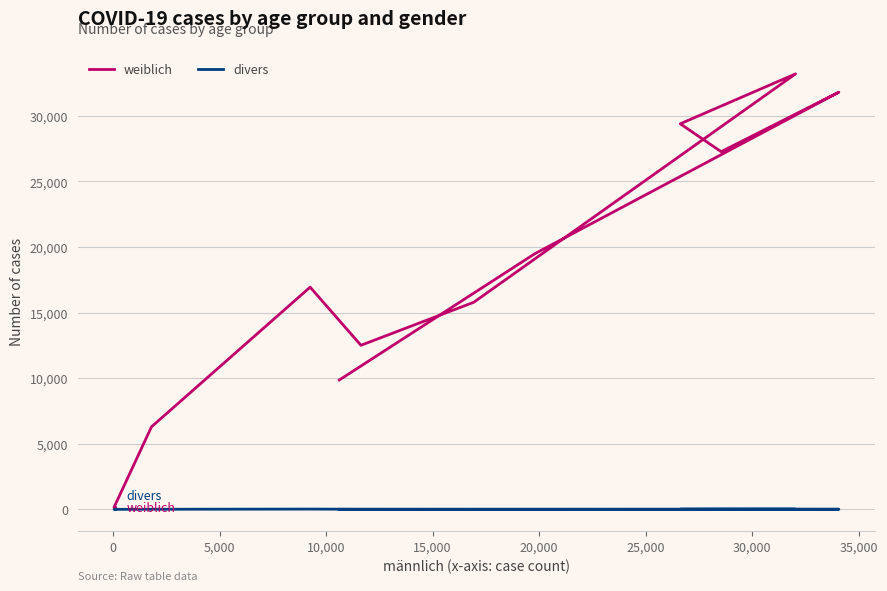

What is the maximum value shown in the chart?

33207